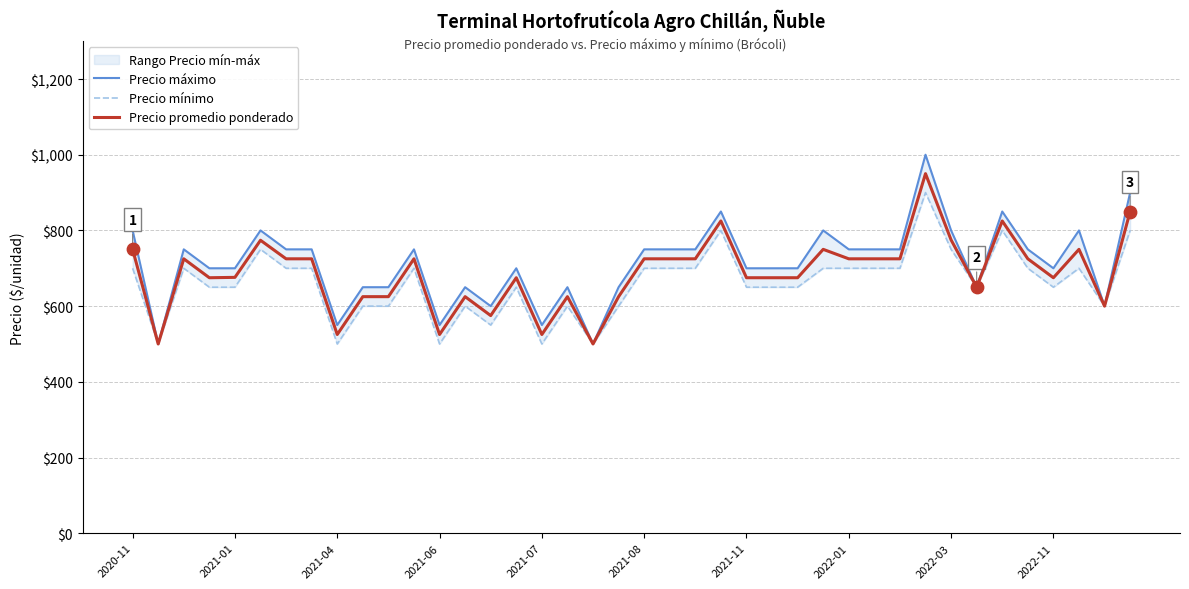

At how many categories does at least one series exceed 626?

33